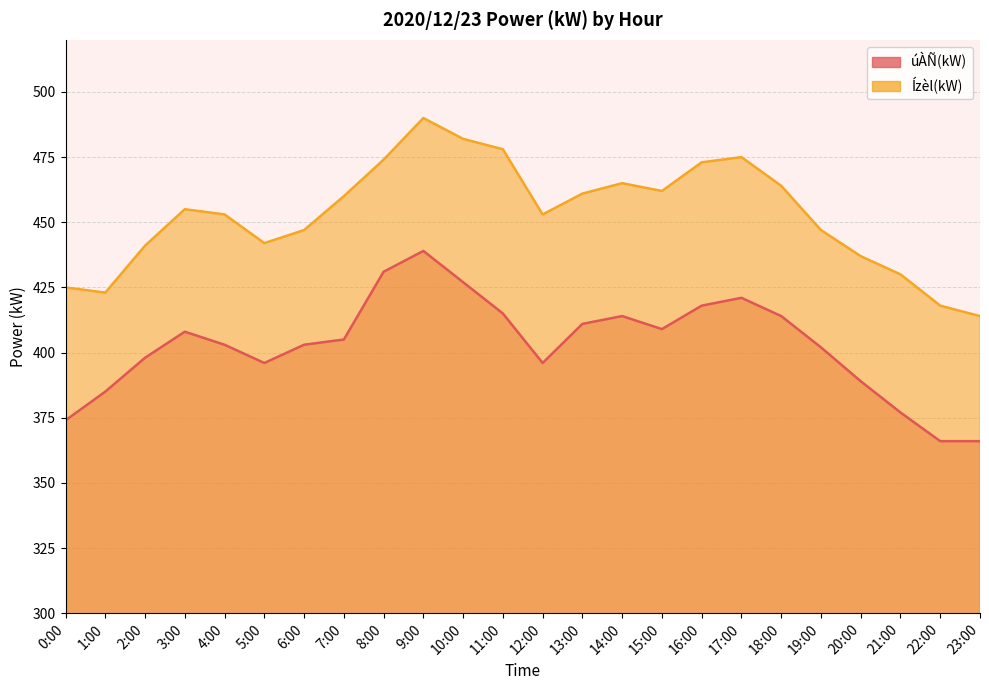

Is the value of Ízèl(kW) at 5:00 greater than the value of úÀÑ(kW) at 6:00?

Yes